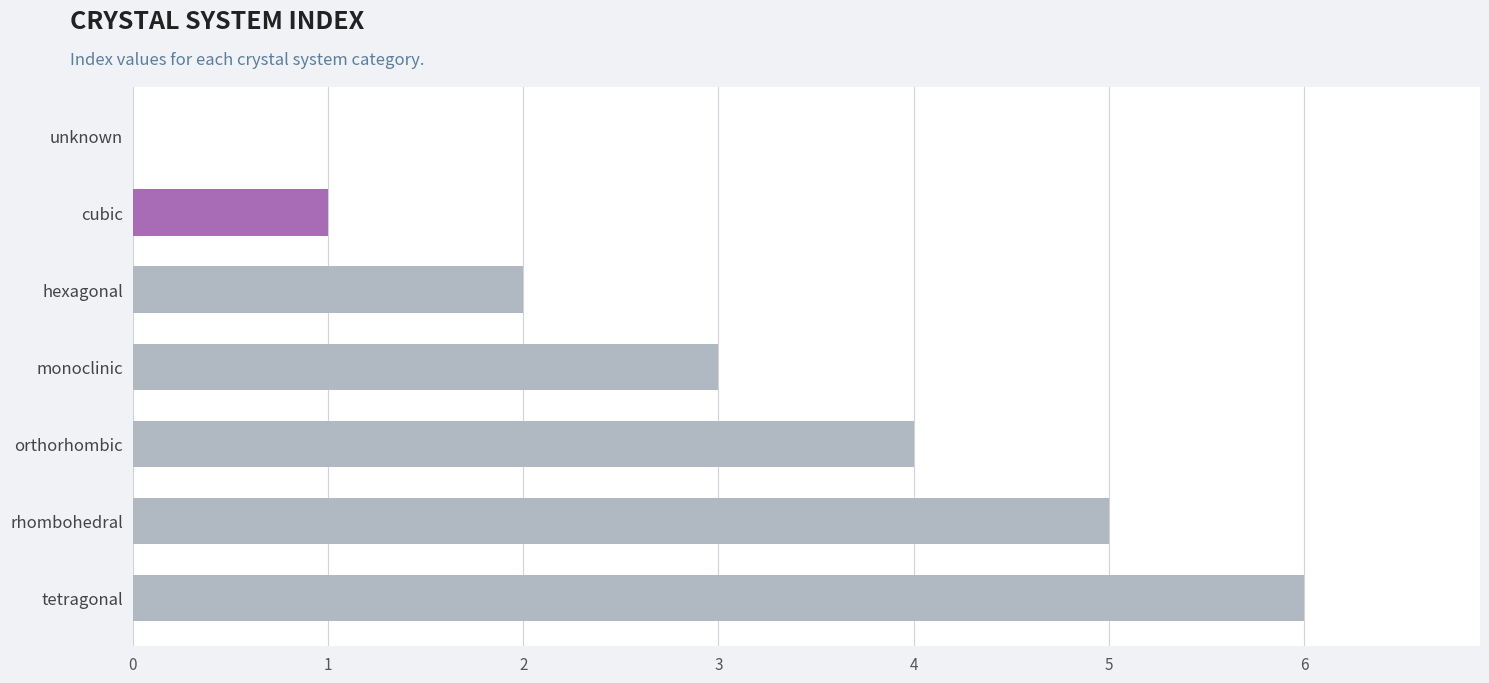

What is the sum of all values?

21